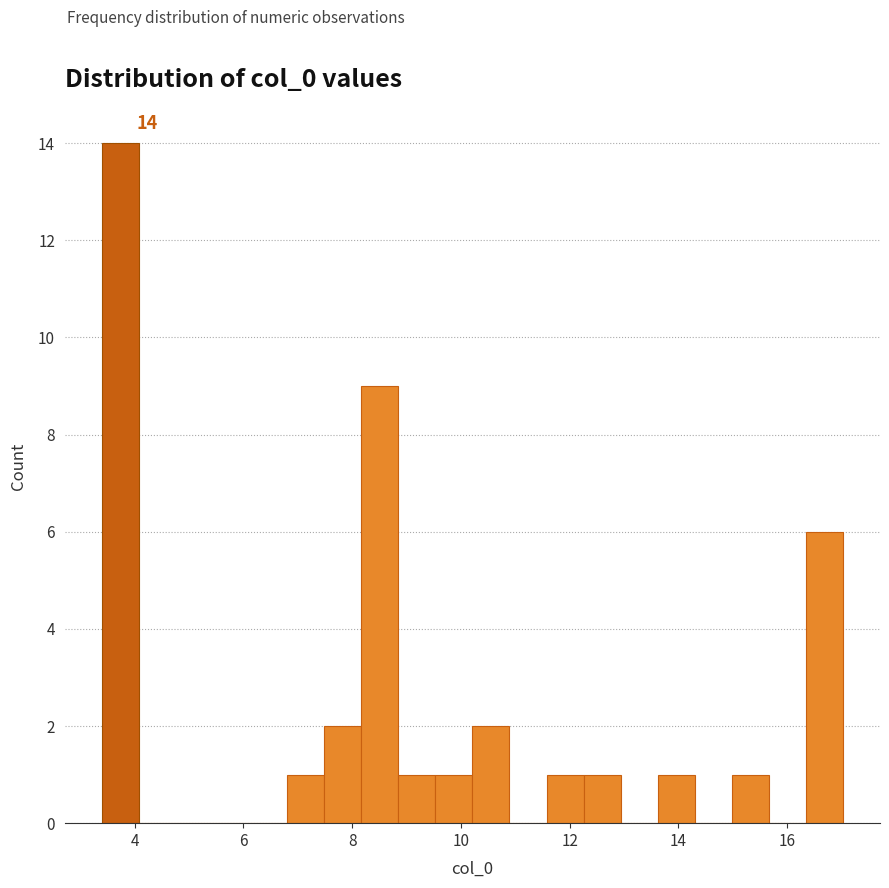

Read against the x-axis, roughly where is the centre of the tallest bar?

3.8